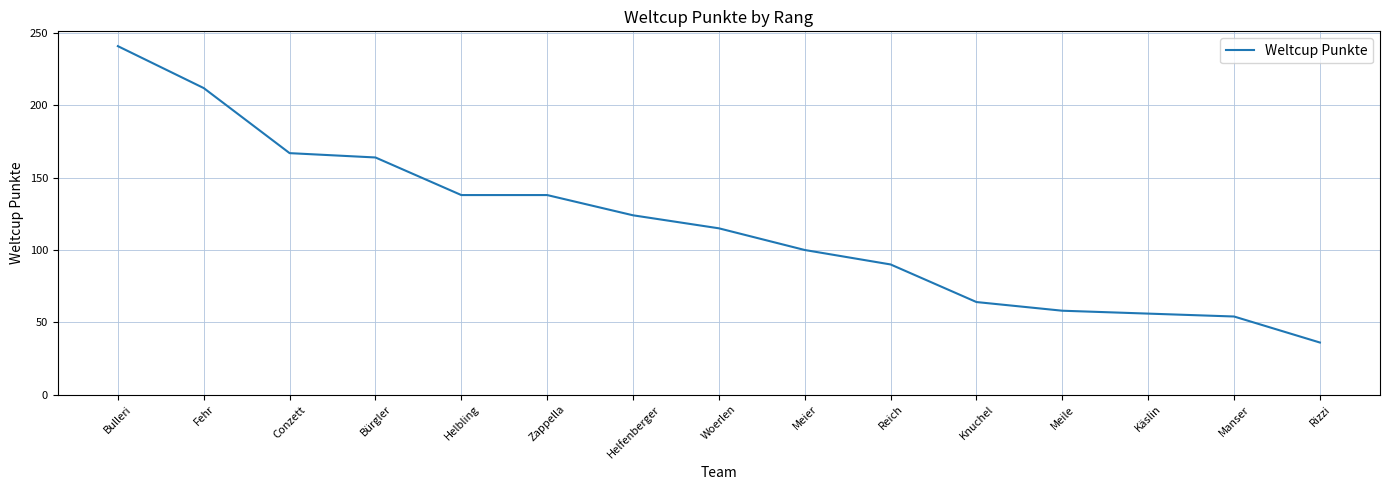

Reading right to left, what are all the values shown in this chart?

36	54	56	58	64	90	100	115	124	138	138	164	167	212	241